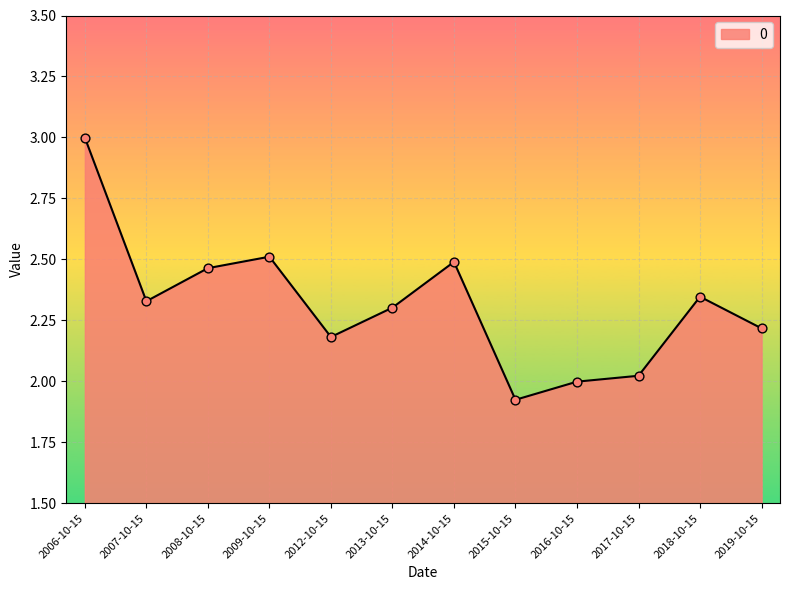

What is the change in value from 2007-10-15 to 2008-10-15?

+0.1